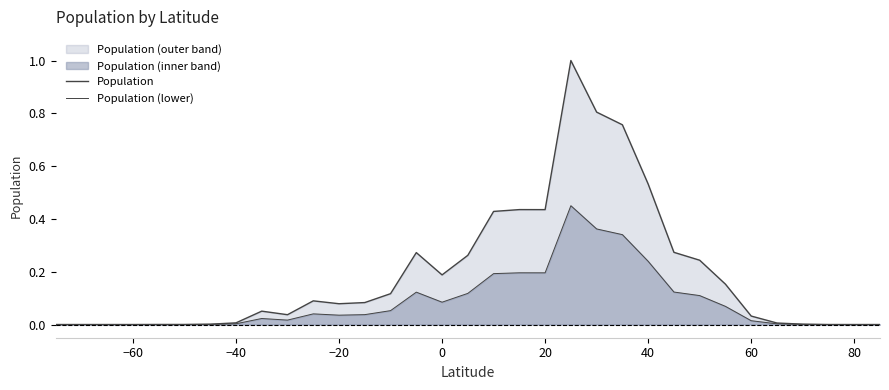

What is the highest value of the Population series?

1.0